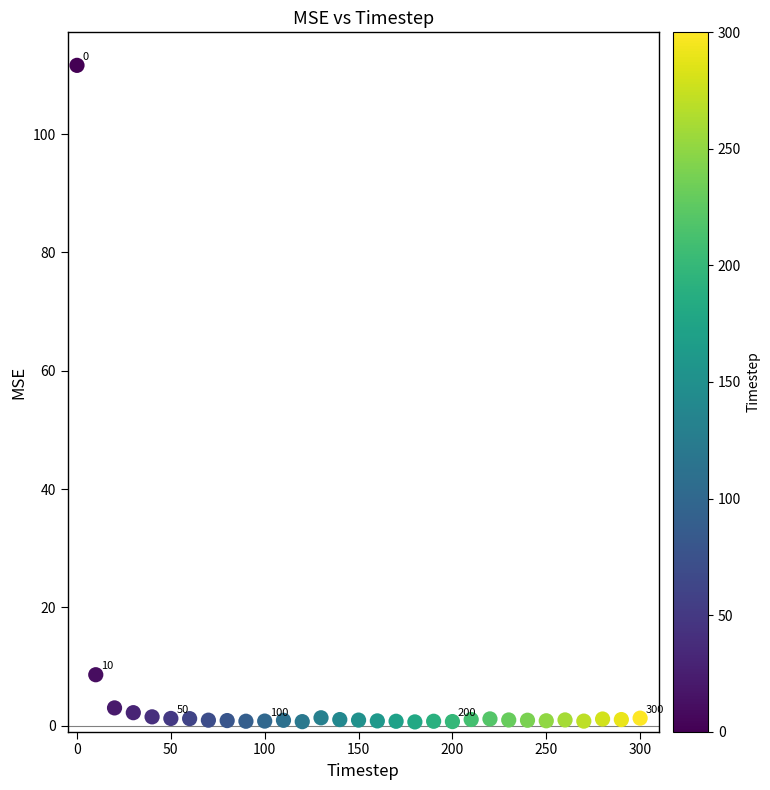

What is the range of X values (max minus min)?

300.0